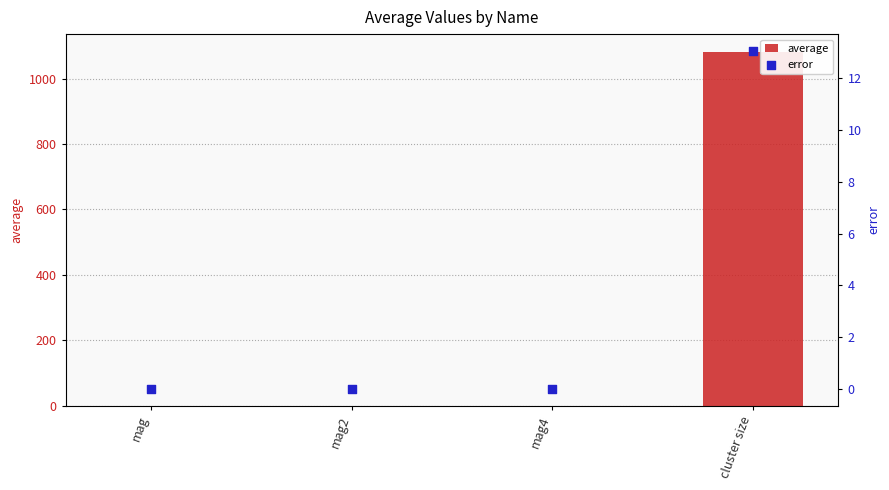

At which category is the sum across all series the highest?

cluster size